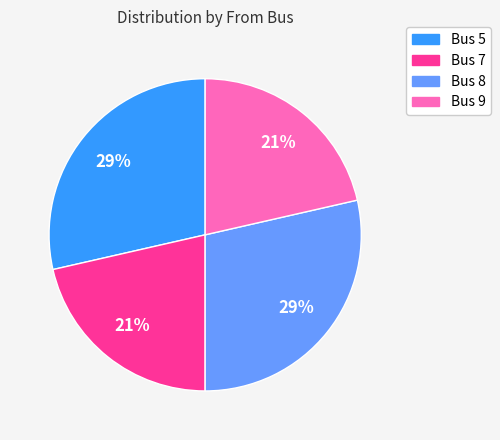

Does any single category account for the majority?

No